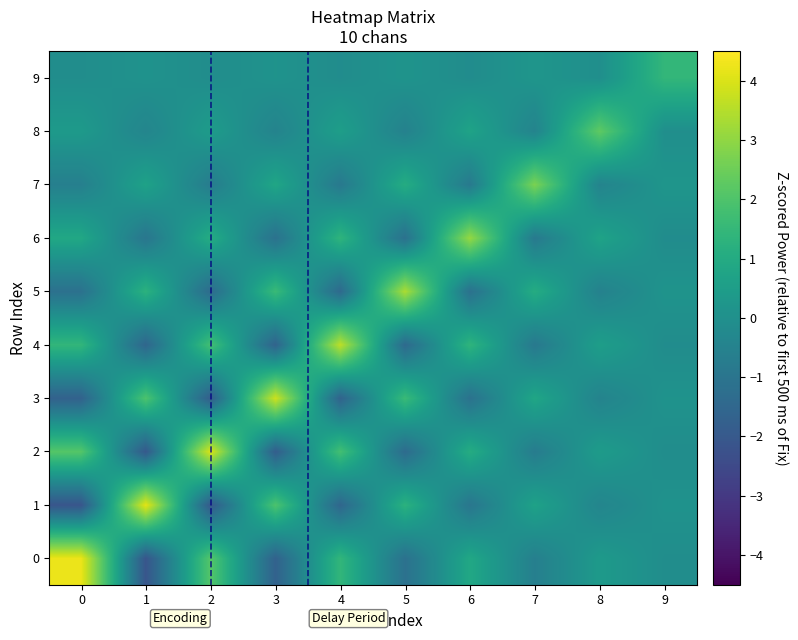

Which has a higher value, 2 or 9?

2